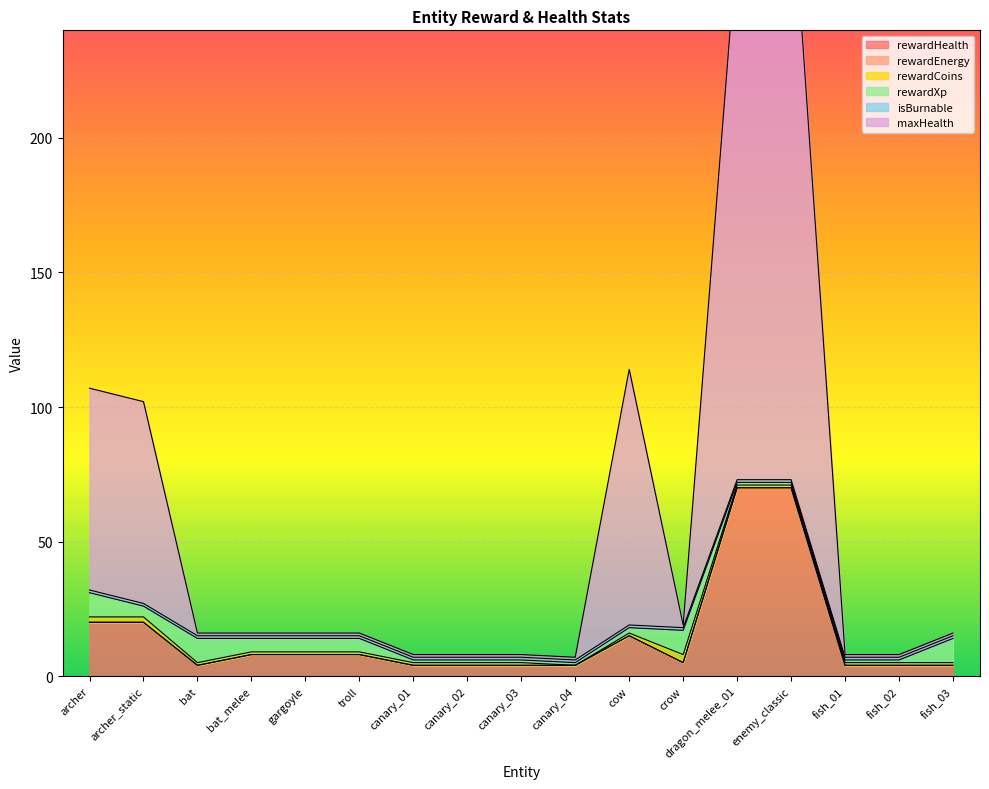

Rank the series by their maximum value, from highest to lowest.

maxHealth, rewardHealth, rewardXp, rewardCoins, isBurnable, rewardEnergy